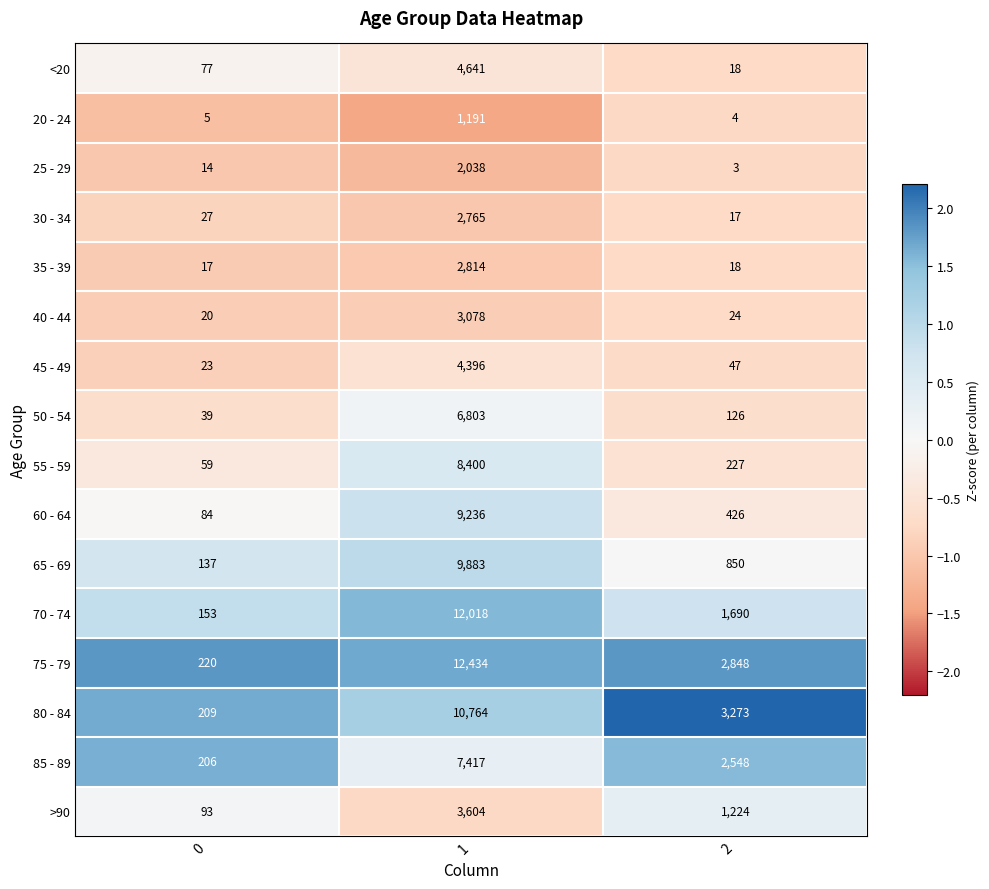

The 40 - 44 series shows 2036 at 1. True or false?

False